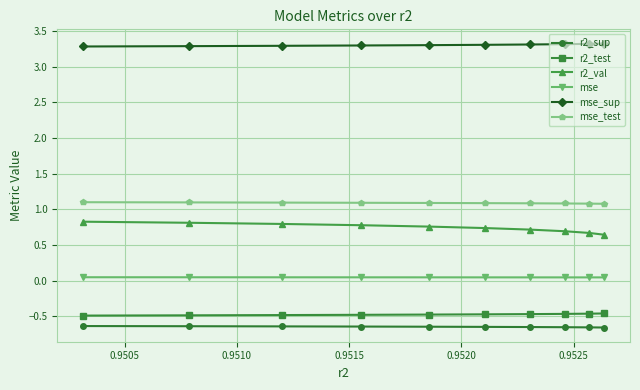

How many r2_val values are between 0 and 1?

10